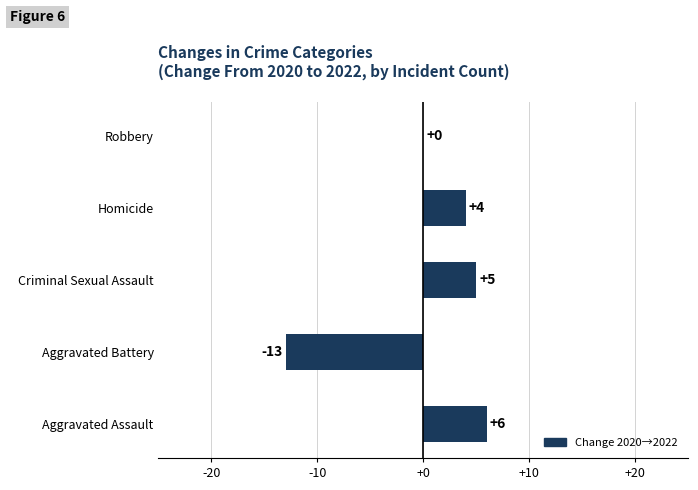

Reading top to bottom, list all the values displayed in this chart.

Robbery=0	Homicide=4	Criminal Sexual Assault=5	Aggravated Battery=-13	Aggravated Assault=6